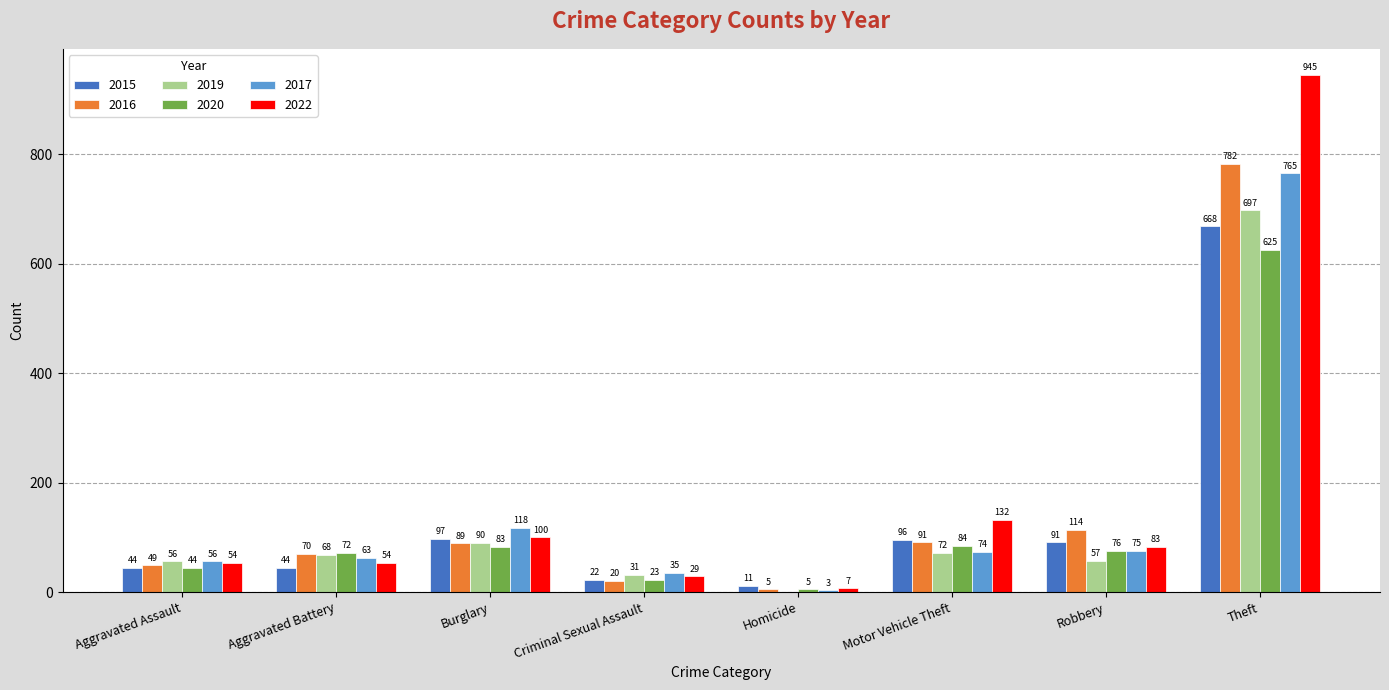

Are the bars grouped side by side (vs. stacked)?

Yes